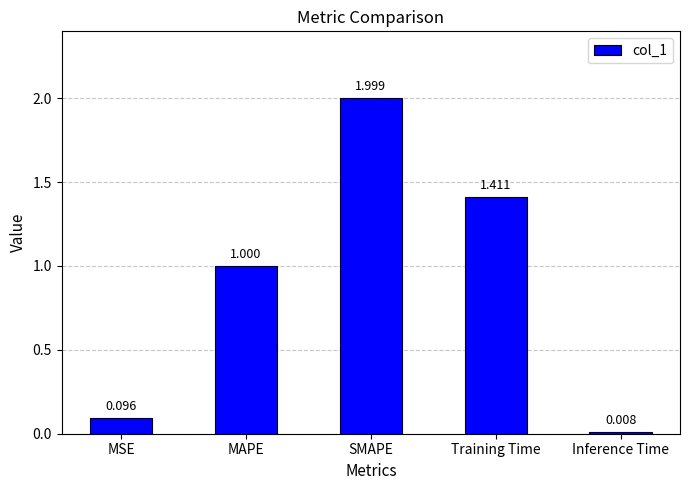

What is the difference between the values at Training Time and MSE?

1.3